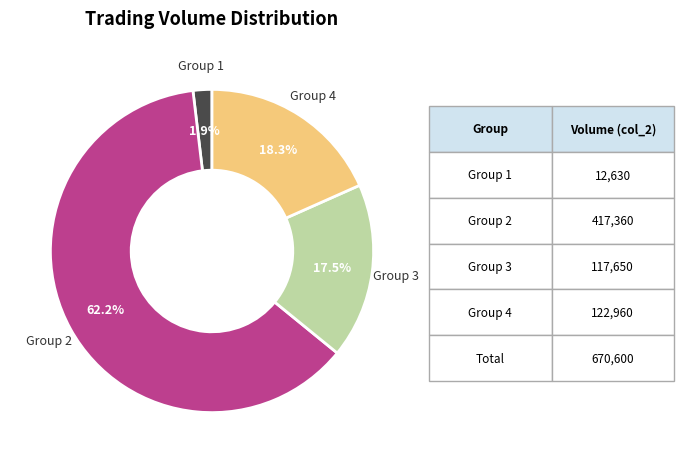

Combined, do Group 1 and Group 3 account for over 50%?

No